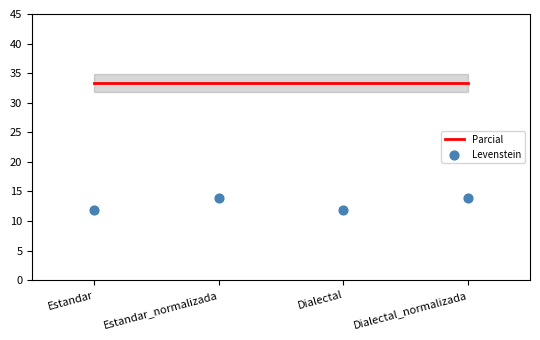

Is the value of Levenstein at Dialectal_normalizada greater than the value of Parcial at Estandar_normalizada?

No